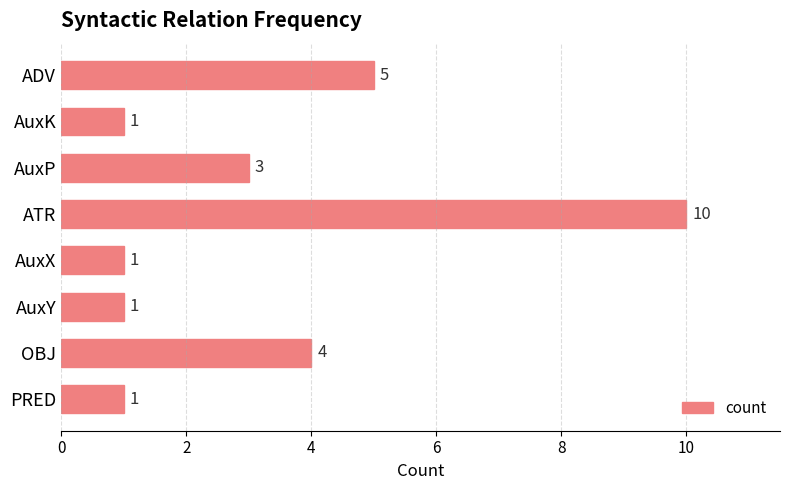

What is the label of the 4th bar from the bottom?

AuxX